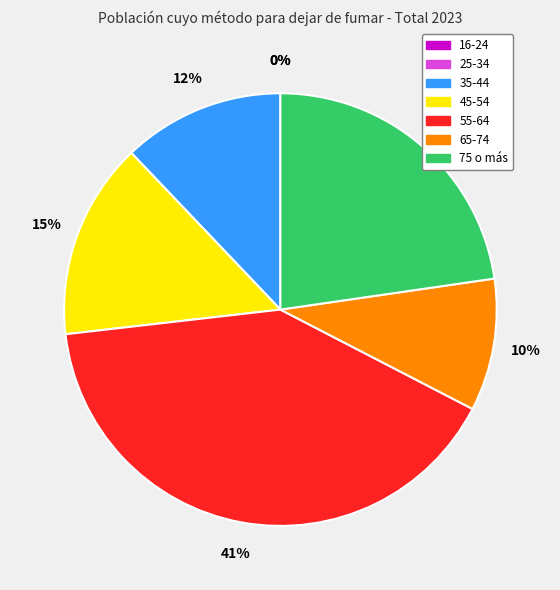

To the nearest percent, what percentage of the pie is 35-44?

12%